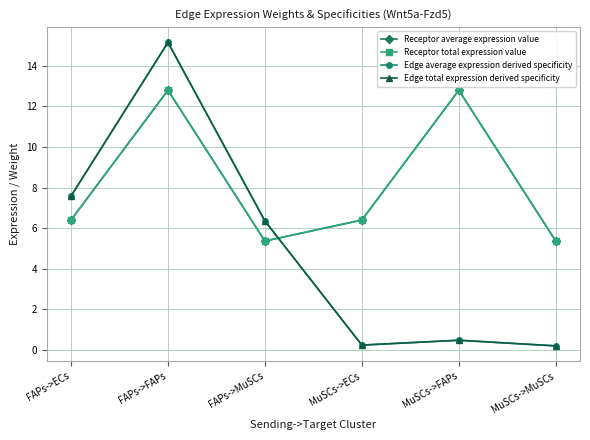

Reading left to right, transcribe all the data shown in this chart.

Receptor average expression value: FAPs->ECs=6.4	FAPs->FAPs=12.8	FAPs->MuSCs=5.4	MuSCs->ECs=6.4	MuSCs->FAPs=12.8	MuSCs->MuSCs=5.4
Receptor total expression value: FAPs->ECs=6.4	FAPs->FAPs=12.8	FAPs->MuSCs=5.4	MuSCs->ECs=6.4	MuSCs->FAPs=12.8	MuSCs->MuSCs=5.4
Edge average expression derived specificity: FAPs->ECs=7.6	FAPs->FAPs=15.1	FAPs->MuSCs=6.4	MuSCs->ECs=0.2	MuSCs->FAPs=0.5	MuSCs->MuSCs=0.2
Edge total expression derived specificity: FAPs->ECs=7.6	FAPs->FAPs=15.1	FAPs->MuSCs=6.4	MuSCs->ECs=0.2	MuSCs->FAPs=0.5	MuSCs->MuSCs=0.2